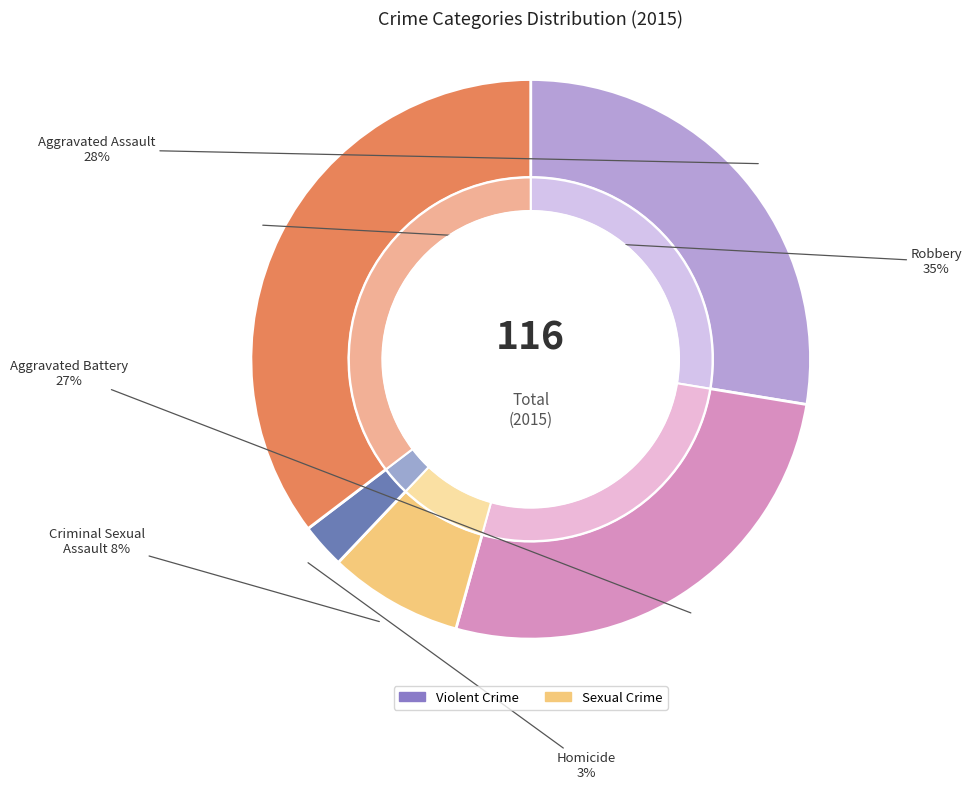

True or false: Robbery accounts for 21% of the total.

False